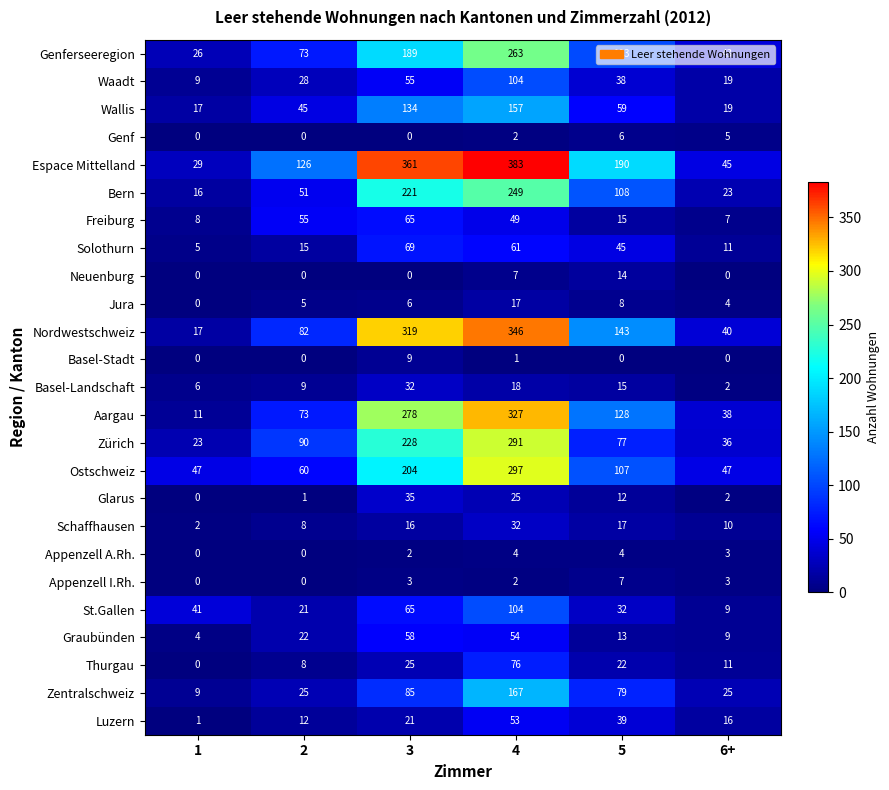

True or false: Aargau has a value of 434 at 4.

False